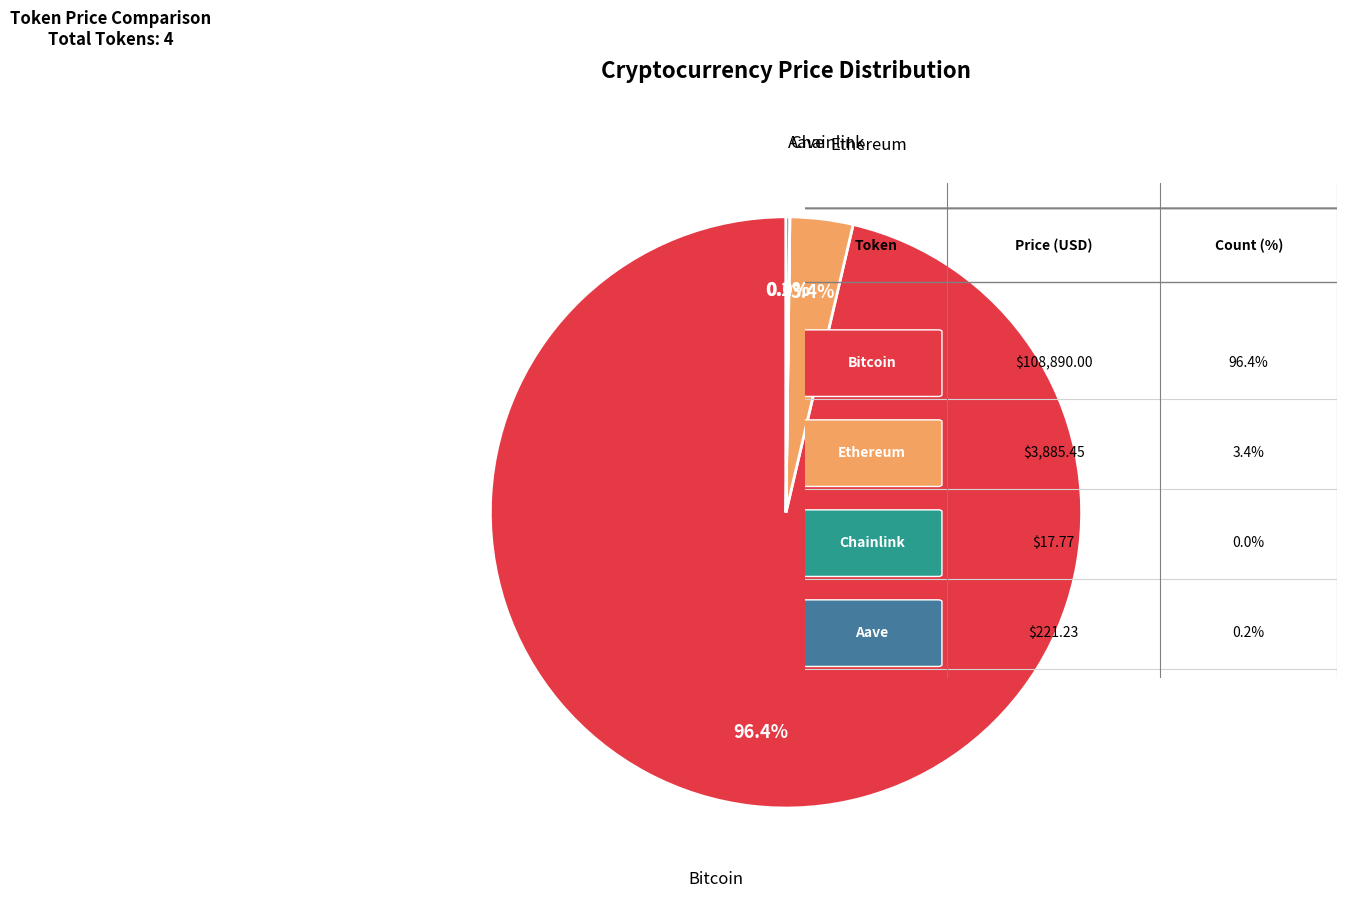

Is there a majority slice in this chart?

Yes